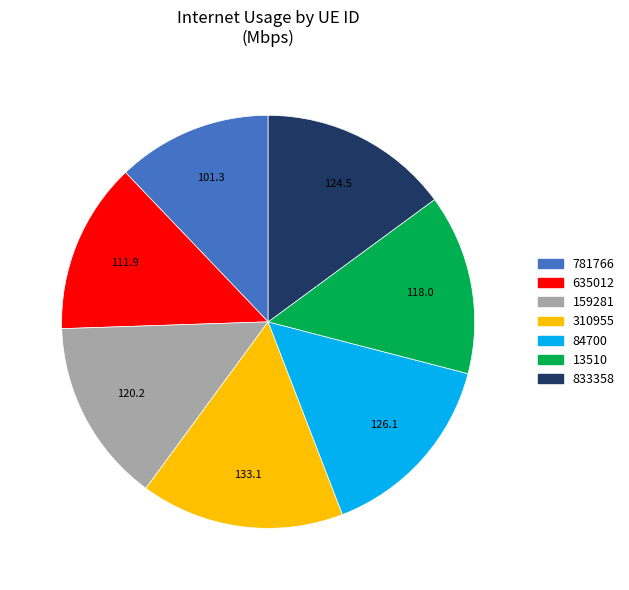

Is there any slice that represents more than half of the pie?

No